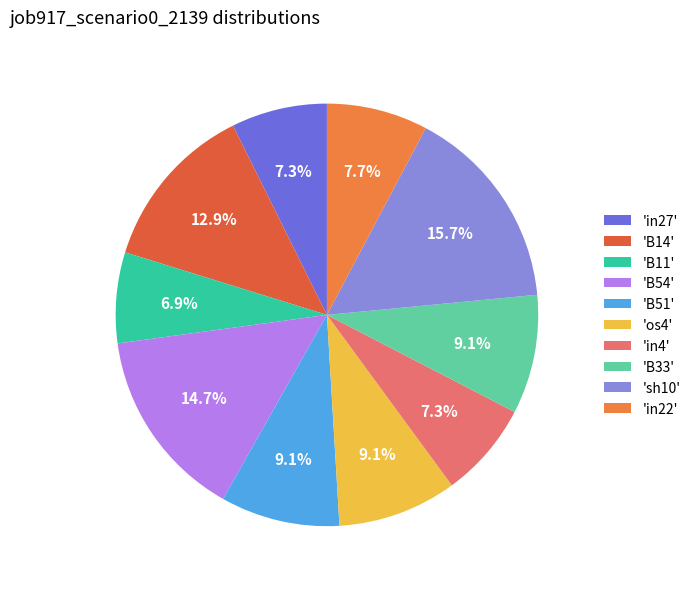

Does any single category account for the majority?

No